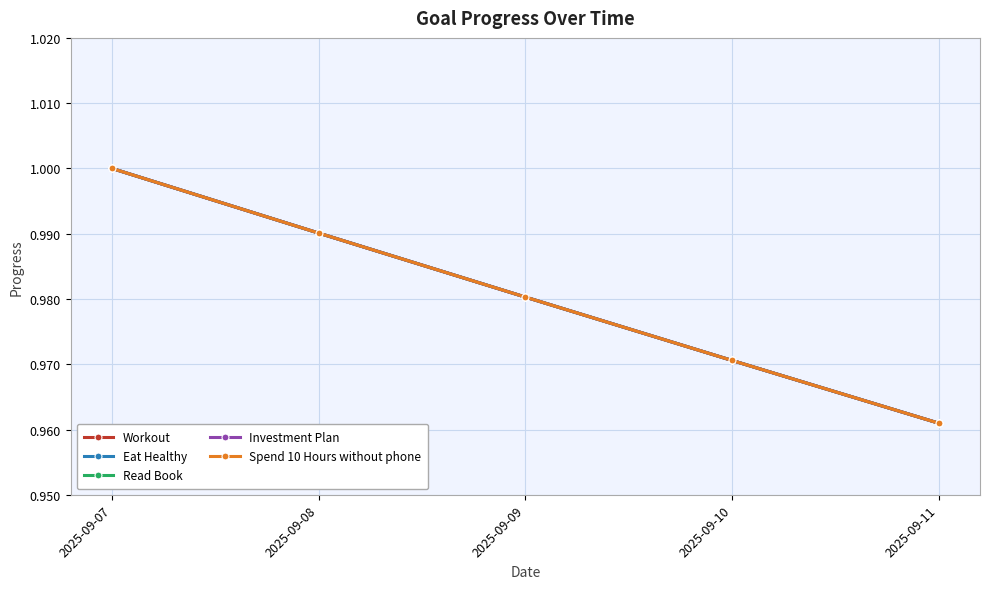

Is this an area chart (filled region under the line)?

No